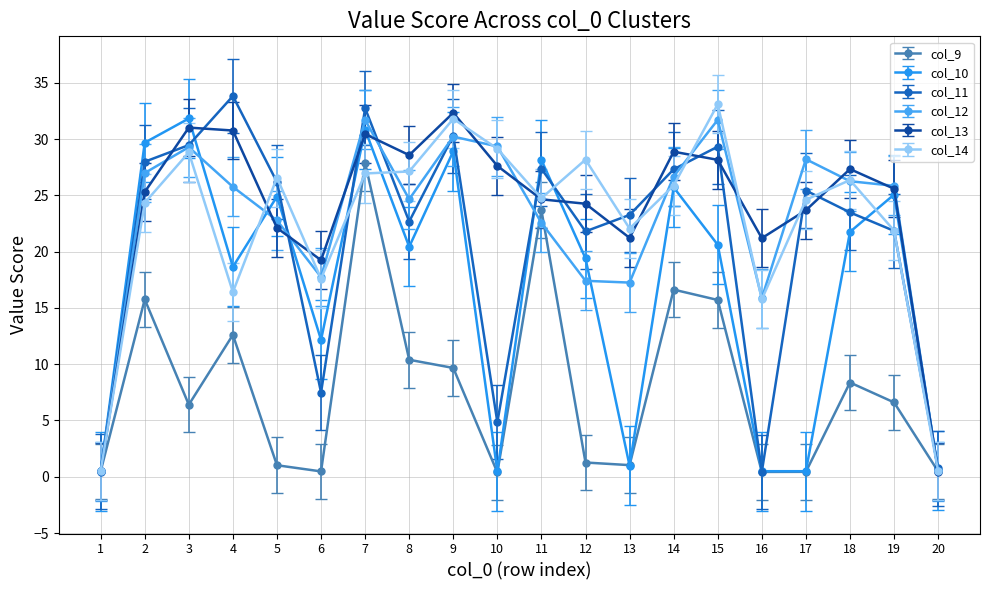

True or false: col_12 has more than 2 interior local peaks.

True